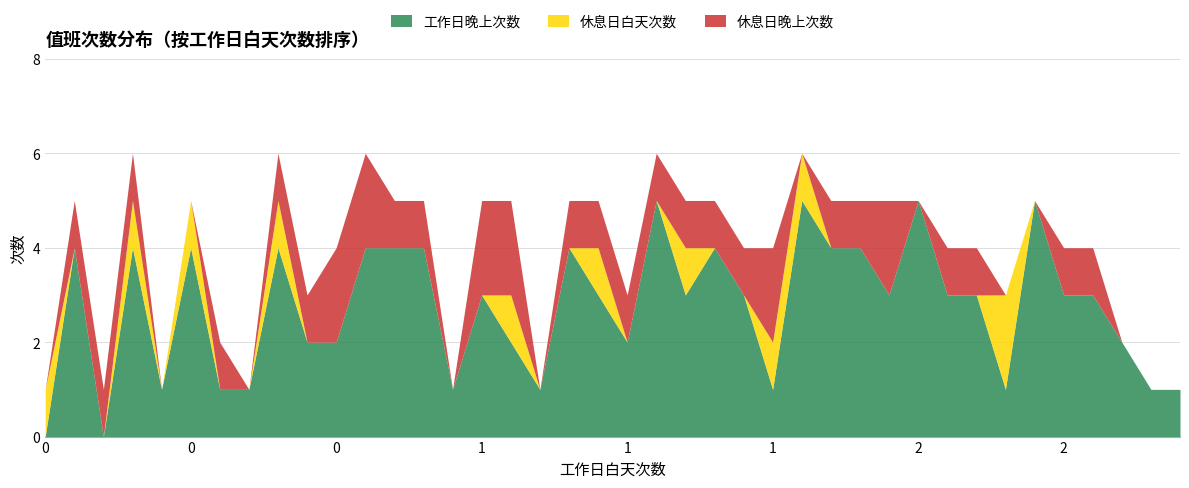

List the series in order of their overall mean, highest first.

工作日晚上次数, 休息日晚上次数, 休息日白天次数